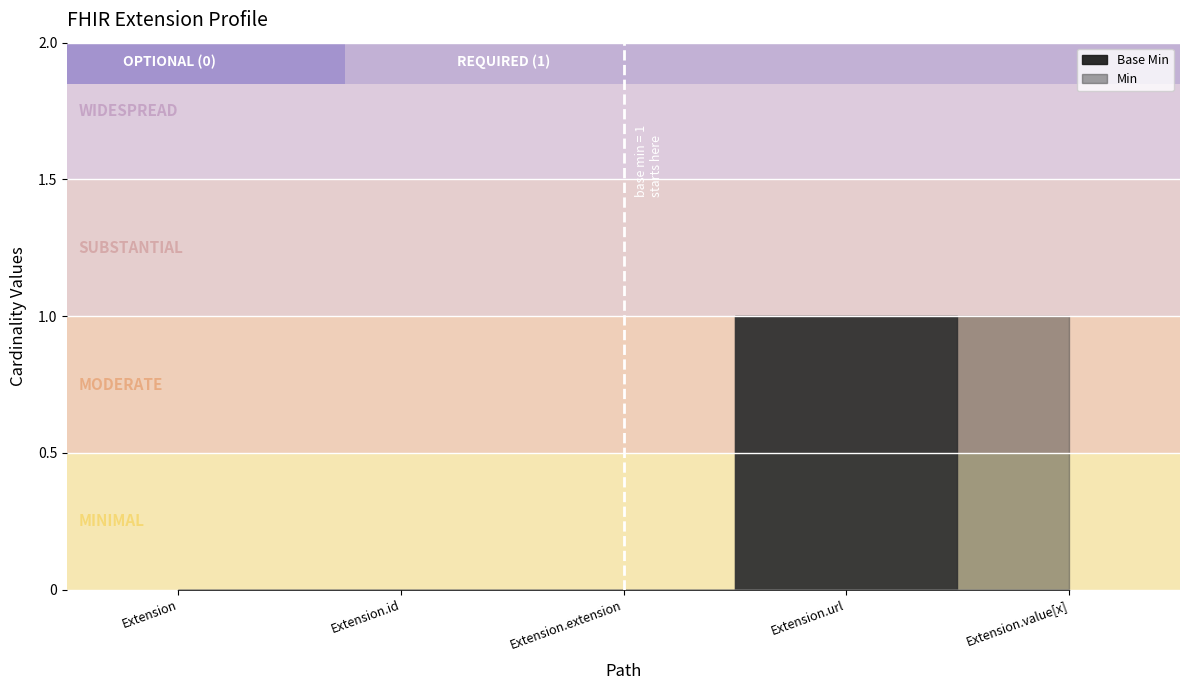

Reading right to left, what are all the values shown in this chart?

0	1	0	0	0